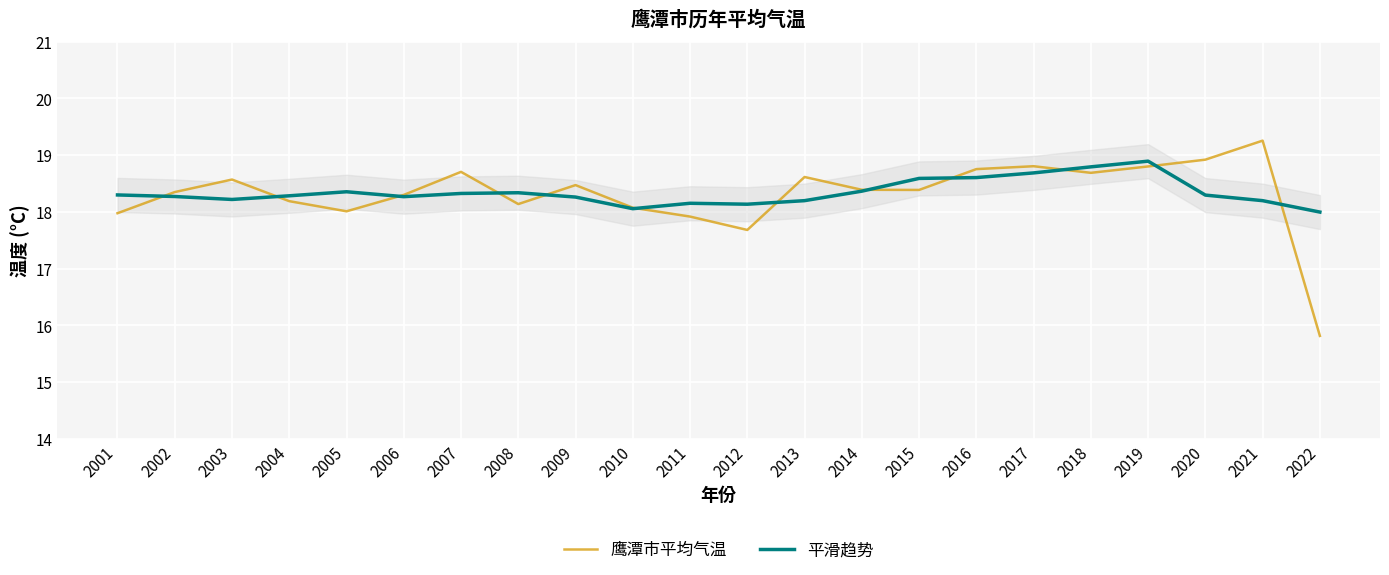

Reading left to right, what are all the values shown in this chart?

鹰潭市平均气温: 18.0	18.3	18.6	18.2	18.0	18.3	18.7	18.1	18.5	18.1	17.9	17.7	18.6	18.4	18.4	18.8	18.8	18.7	18.8	18.9	19.3	15.8
平滑趋势: 18.3	18.3	18.2	18.3	18.4	18.3	18.3	18.3	18.3	18.1	18.2	18.1	18.2	18.4	18.6	18.6	18.7	18.8	18.9	18.3	18.2	18.0